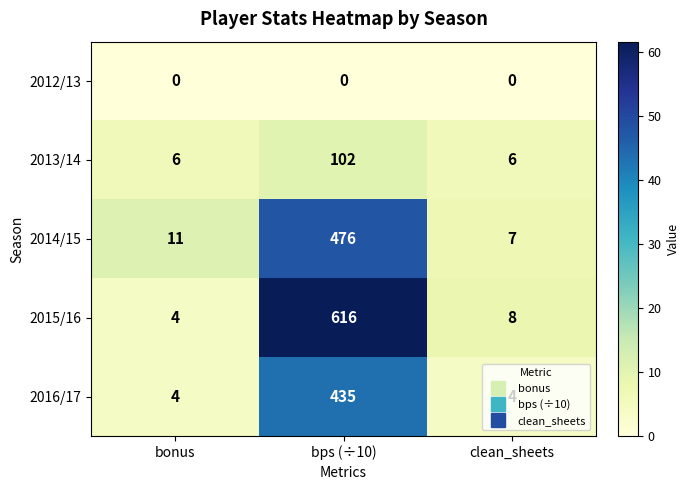

What is the difference between the maximum and minimum values in the 2015/16 series?

612